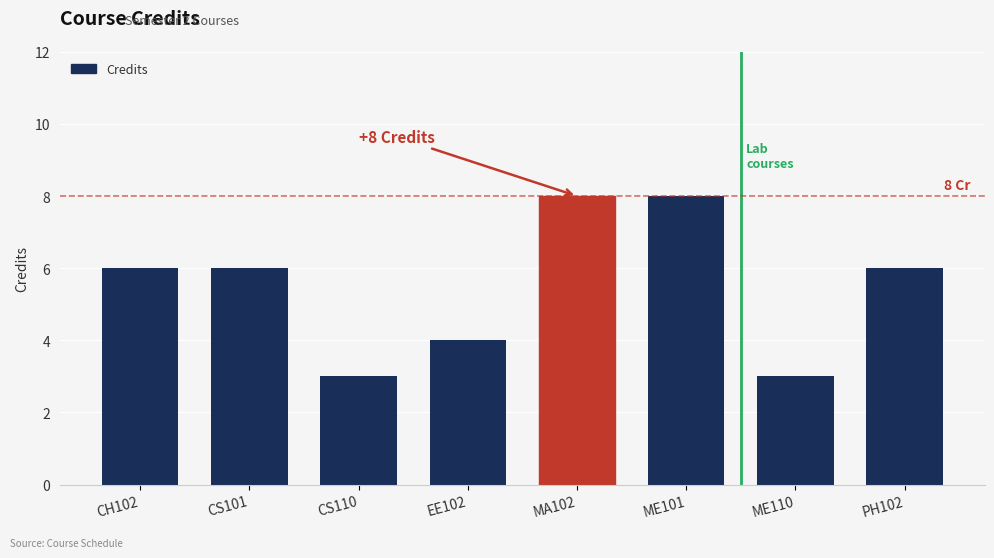

How many bars are there in total?

8